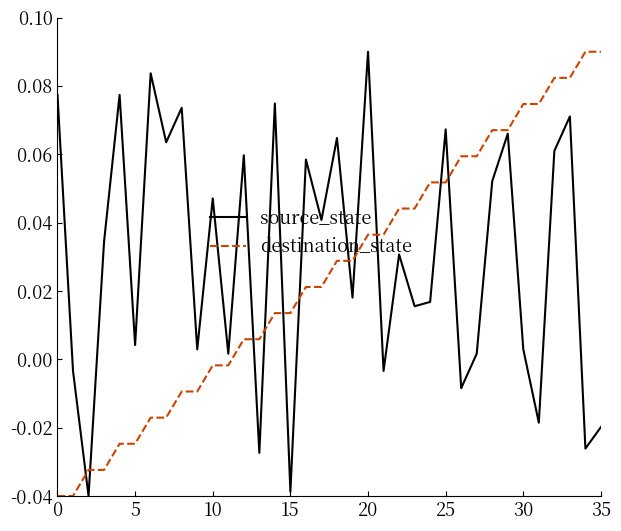

How many negative values does the source_state series have?

9